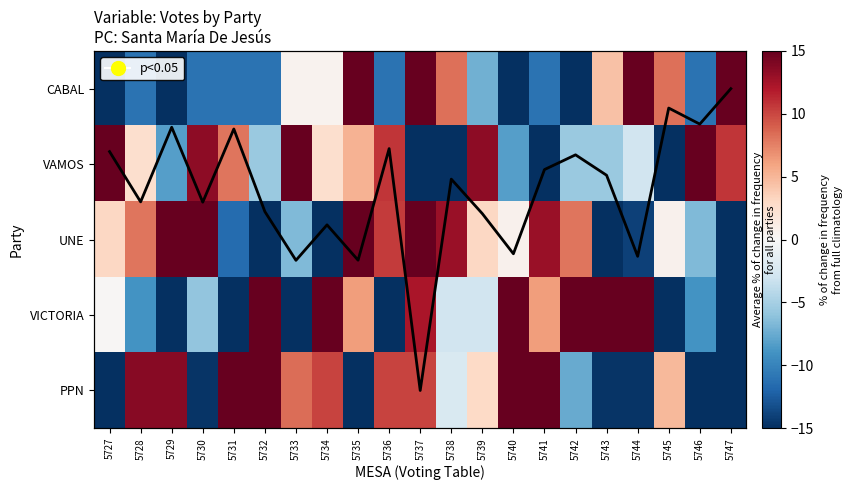

At how many categories does at least one series exceed -36?

21